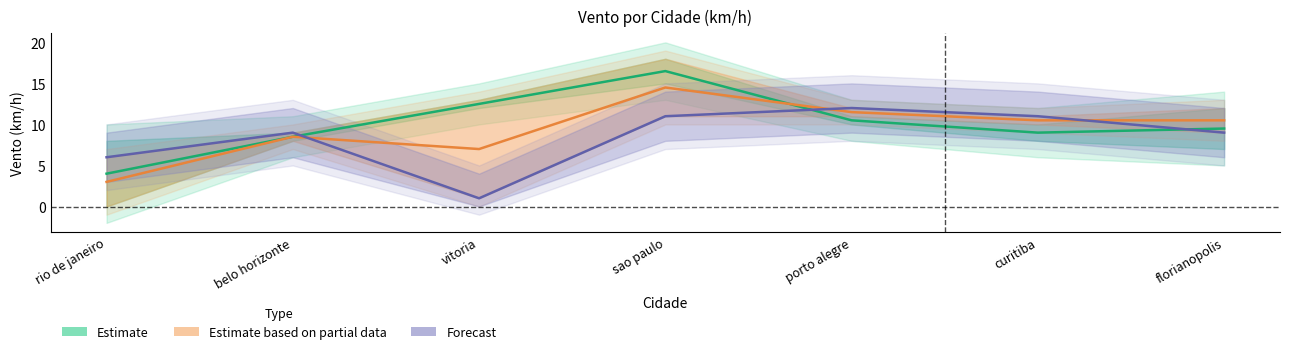

Rank the series by their maximum value, from highest to lowest.

Estimate, Estimate based on partial data, Forecast